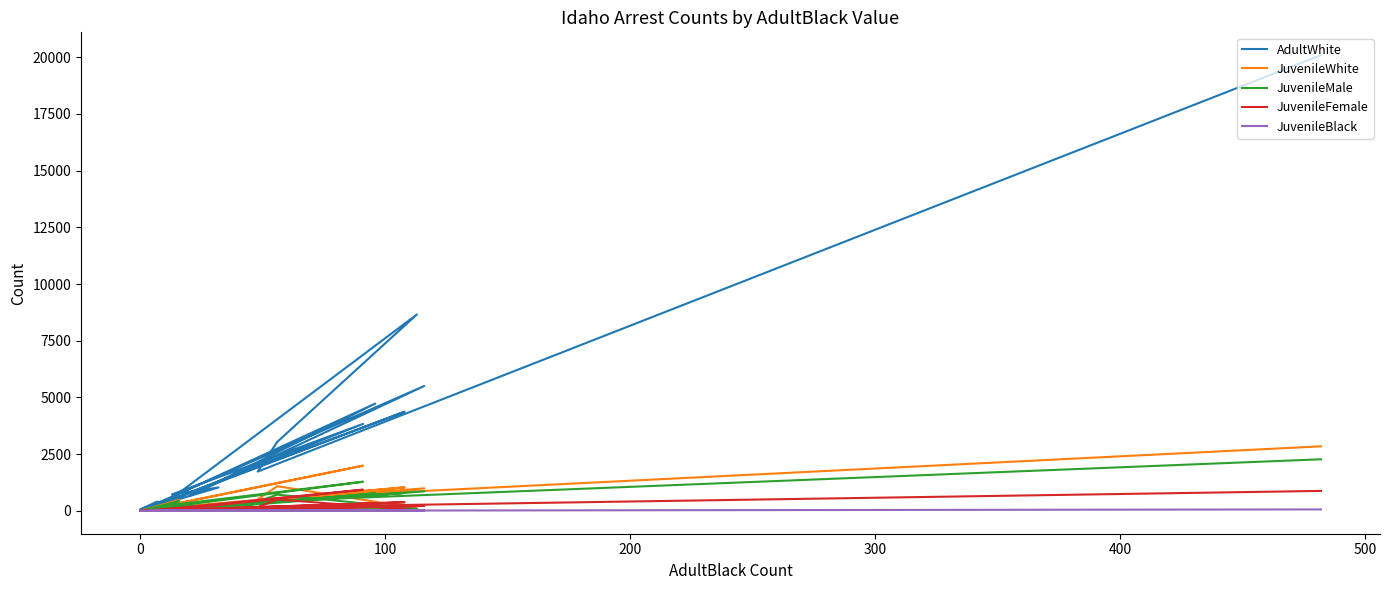

The JuvenileBlack series shows 17 at 16. True or false?

False